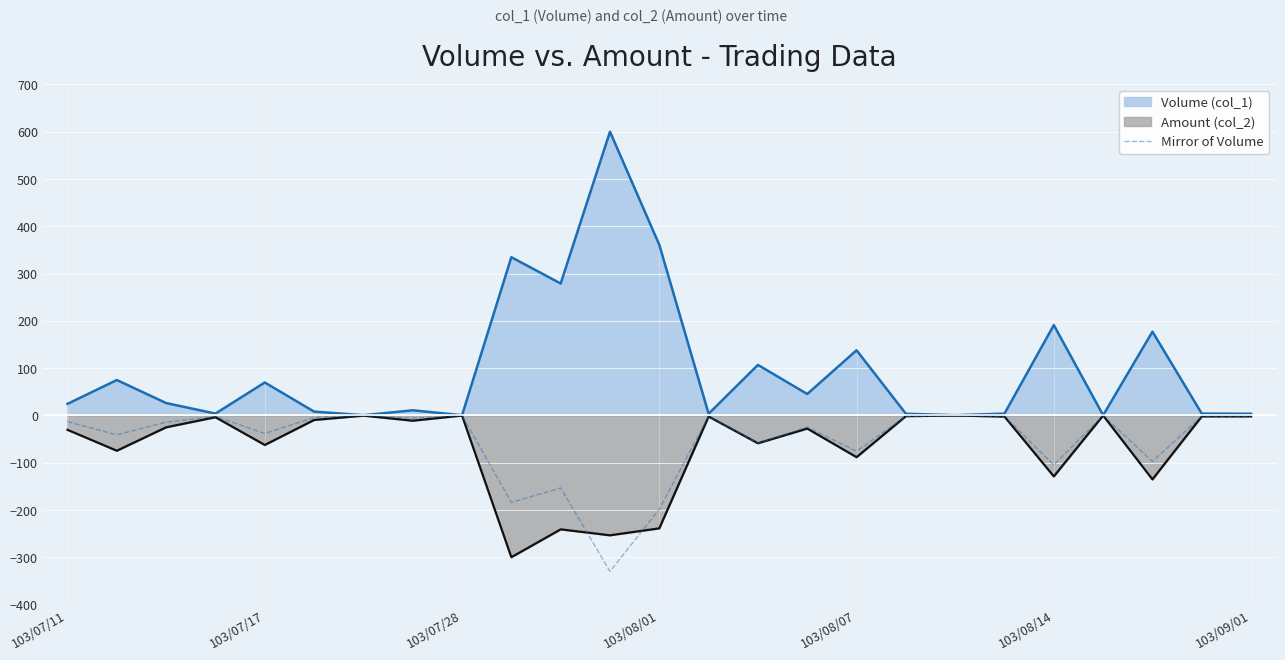

What is the greatest value displayed?

600.0